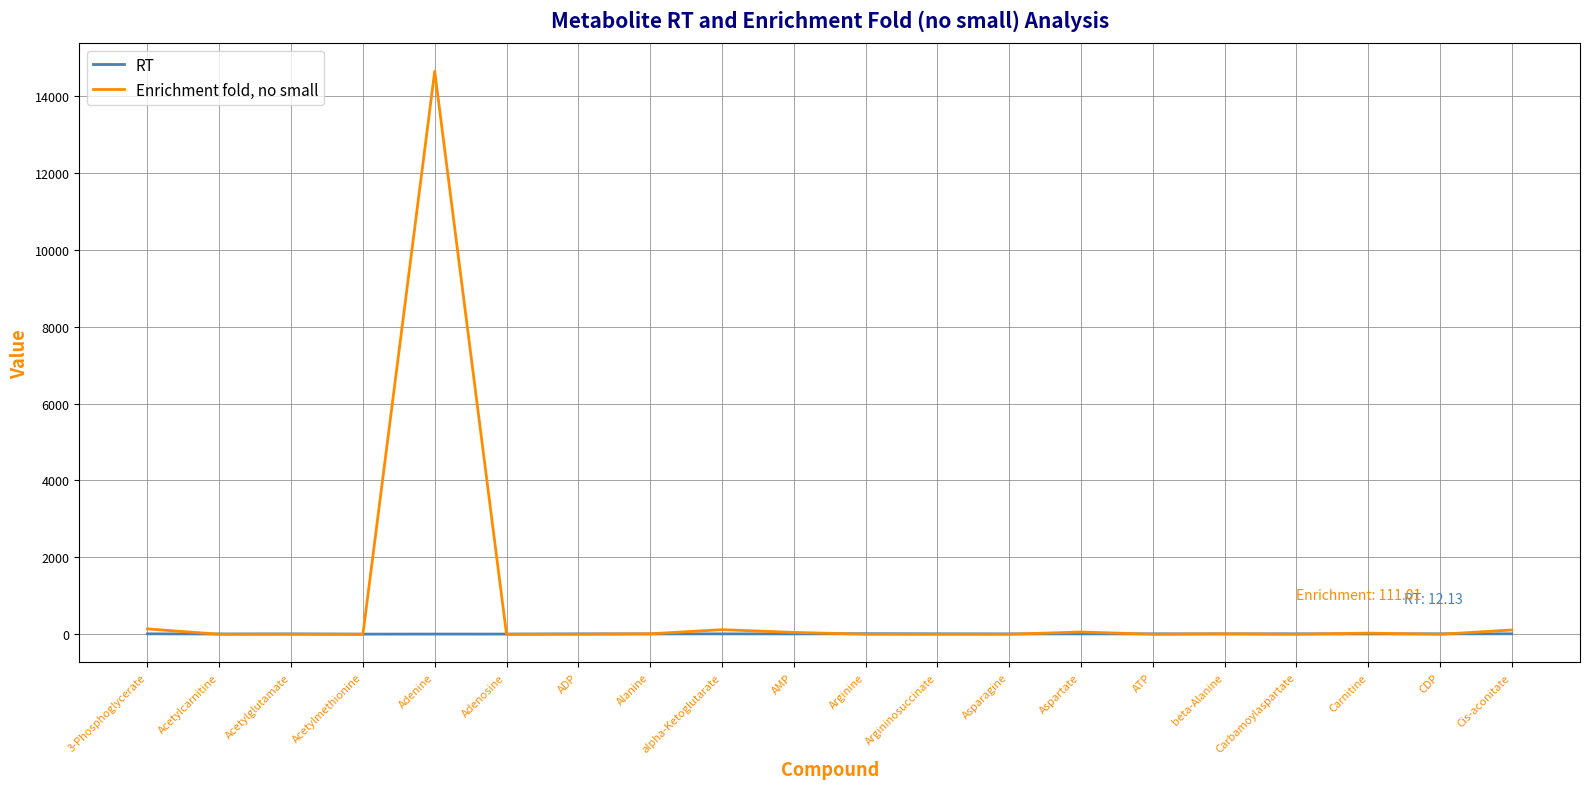

What is the maximum value for Enrichment fold, no small?

14643.3